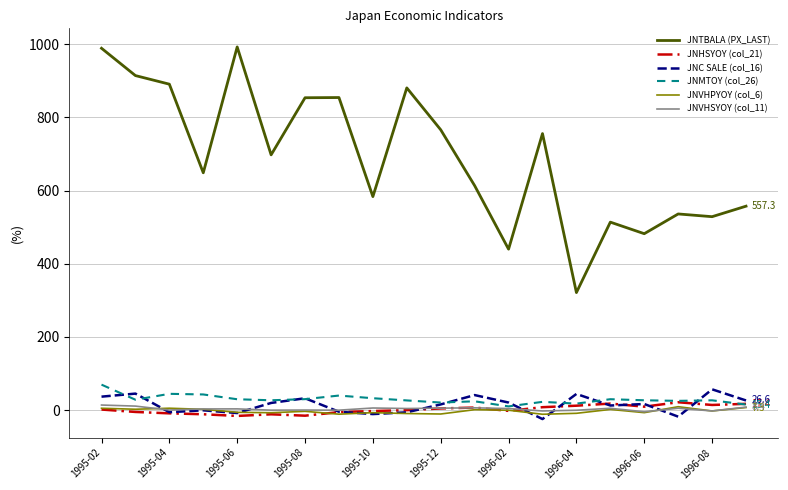

What is the maximum value for JNC SALE (col_16)?

57.0